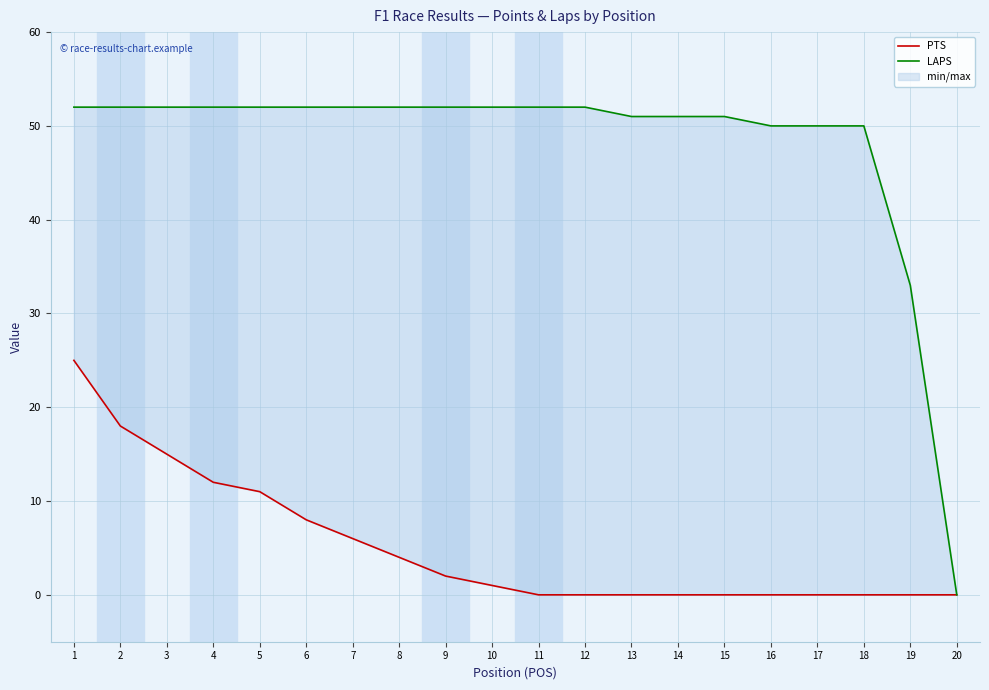

What is the difference between the highest and lowest values at 11?

52